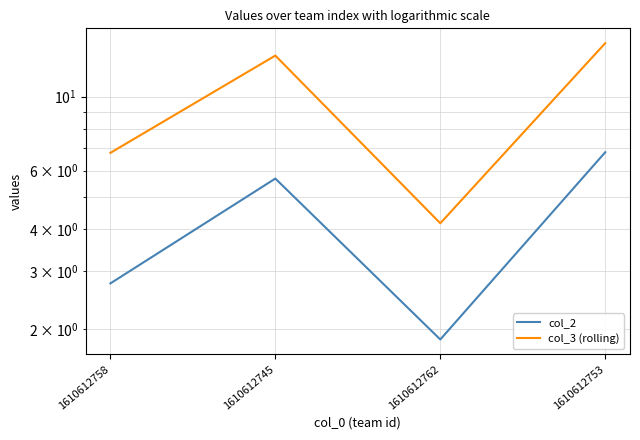

Which label corresponds to the smallest value in the chart?

1610612762